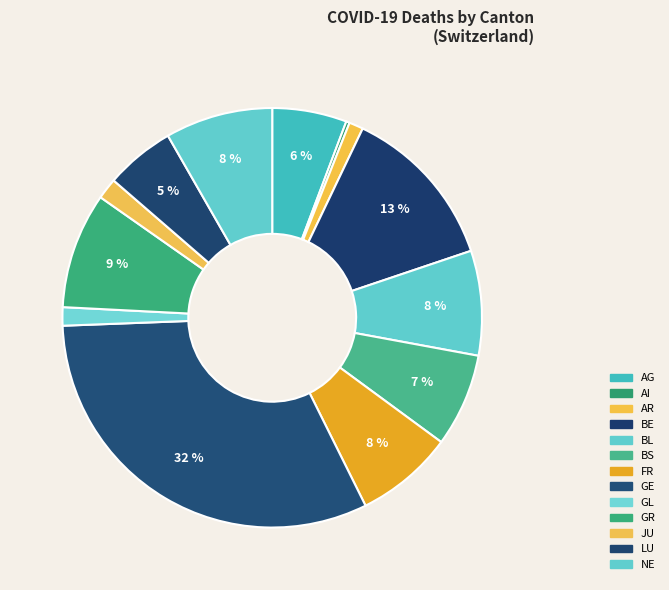

Does FR account for over 50% of the chart?

No